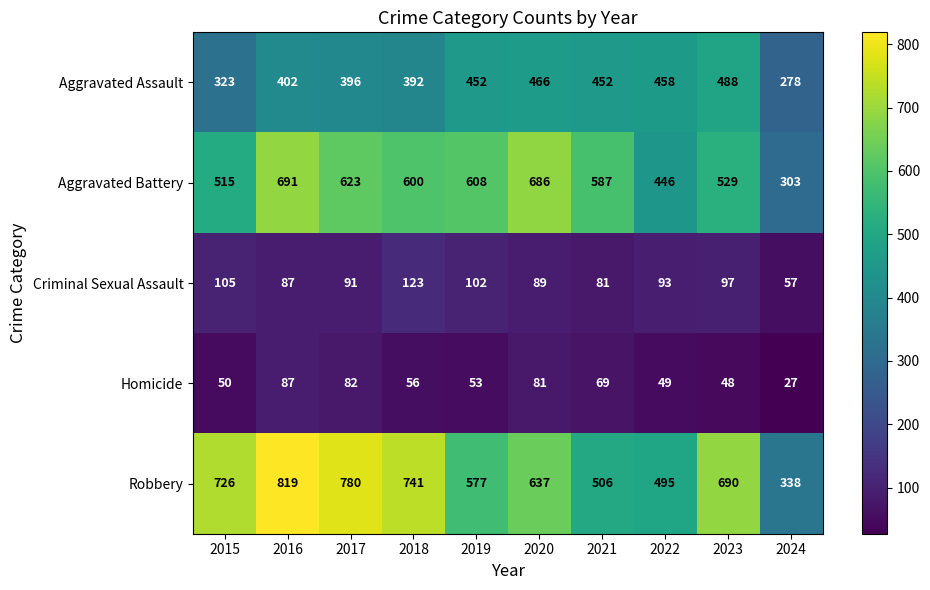

What is the approximate value of Homicide at 2023?

48